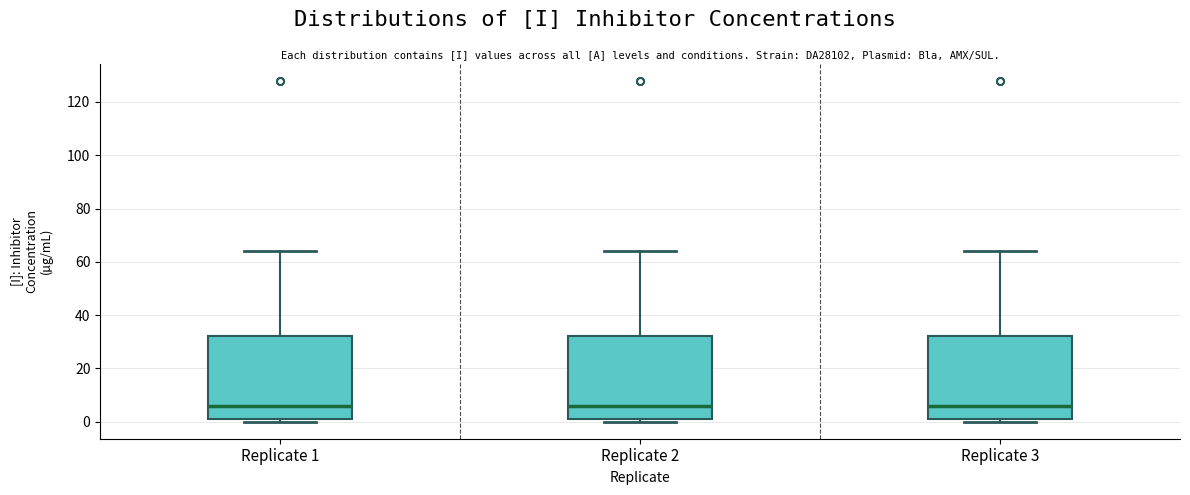

Reading left to right, read every box against the y-axis: the position of its median line, the range the box covers, and the ends of its whiskers. The values are not printed on the chart, so give them approximately, as read against the axis.

Replicate 1: median 6, box 2 to 32, whiskers 0 to 64
Replicate 2: median 6, box 2 to 32, whiskers 0 to 64
Replicate 3: median 6, box 2 to 32, whiskers 0 to 64